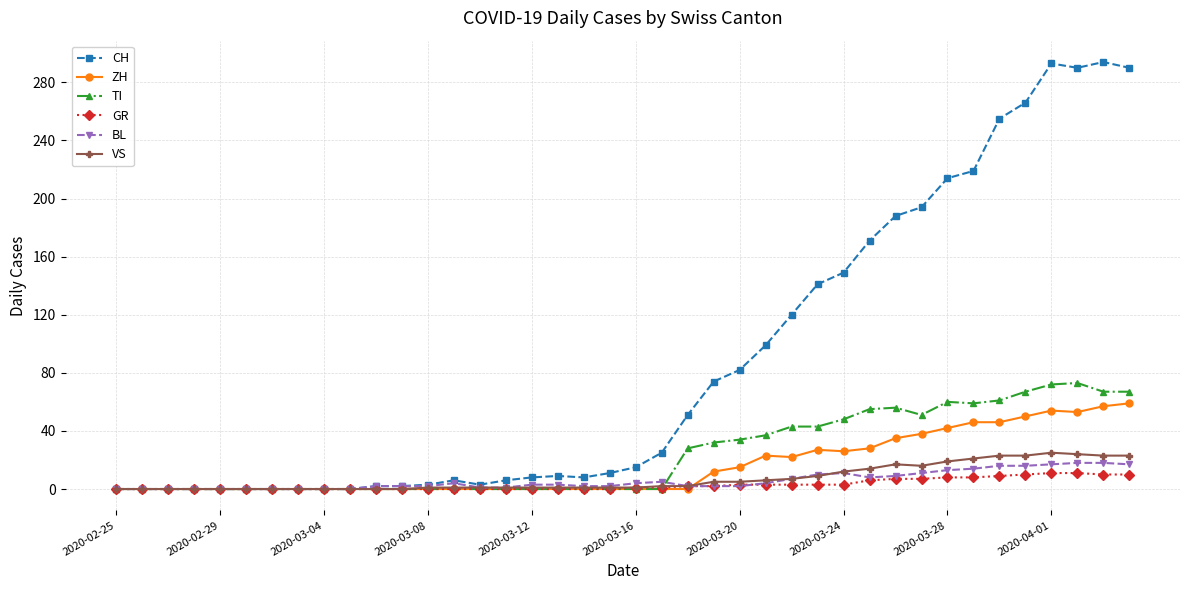

Which series has the largest total across all categories?

CH